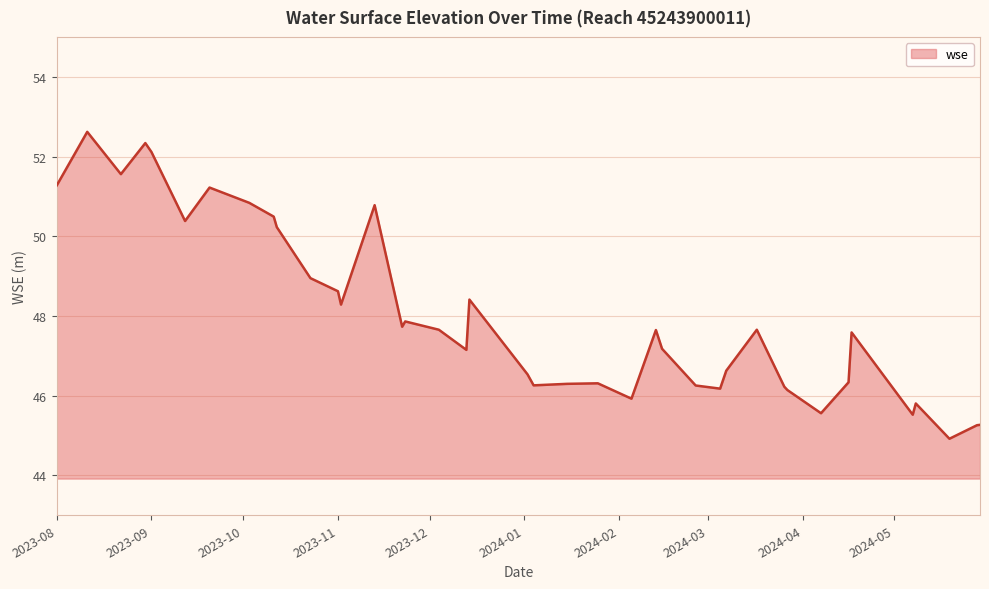

What is the maximum value shown in the chart?

52.6